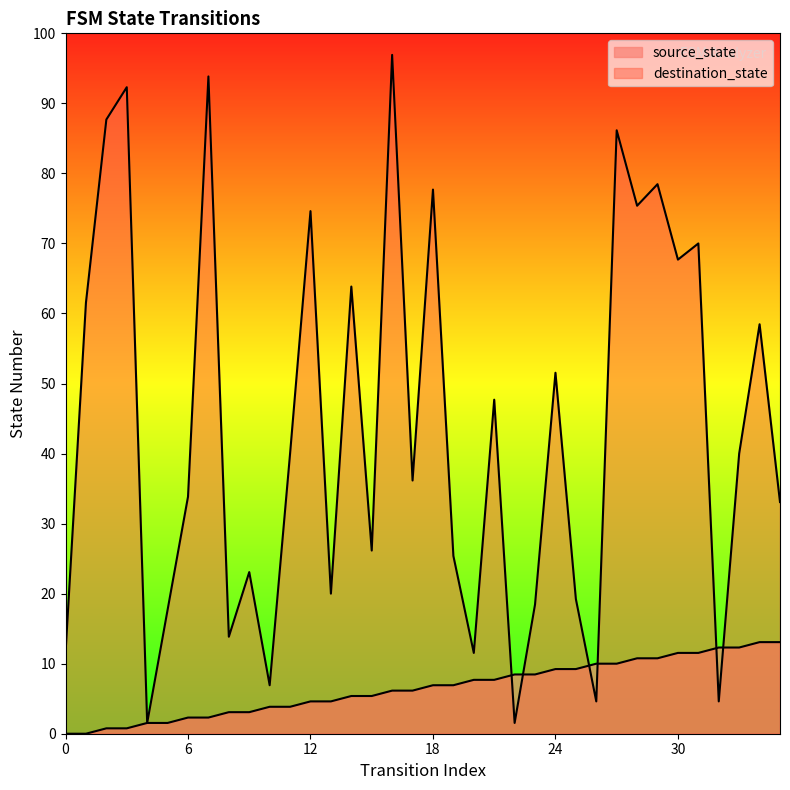

Does the chart have visible grid lines?

No